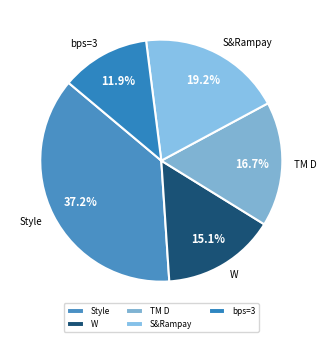

Does Style represent more than half of the total?

No